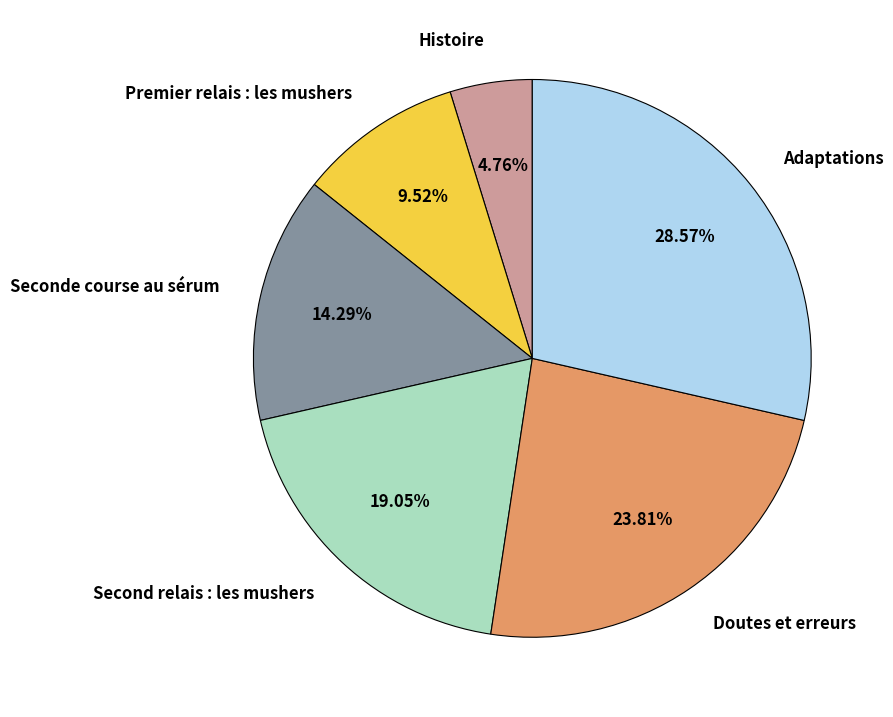

Which category has the smallest portion of the pie?

Histoire